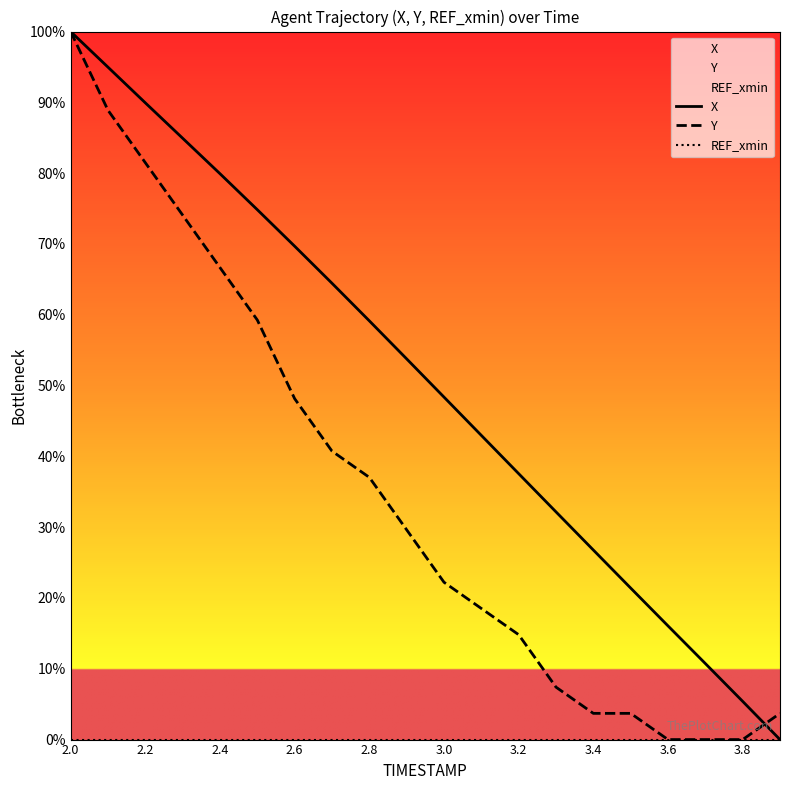

List the series in order of their overall mean, lowest first.

REF_xmin, Y, X